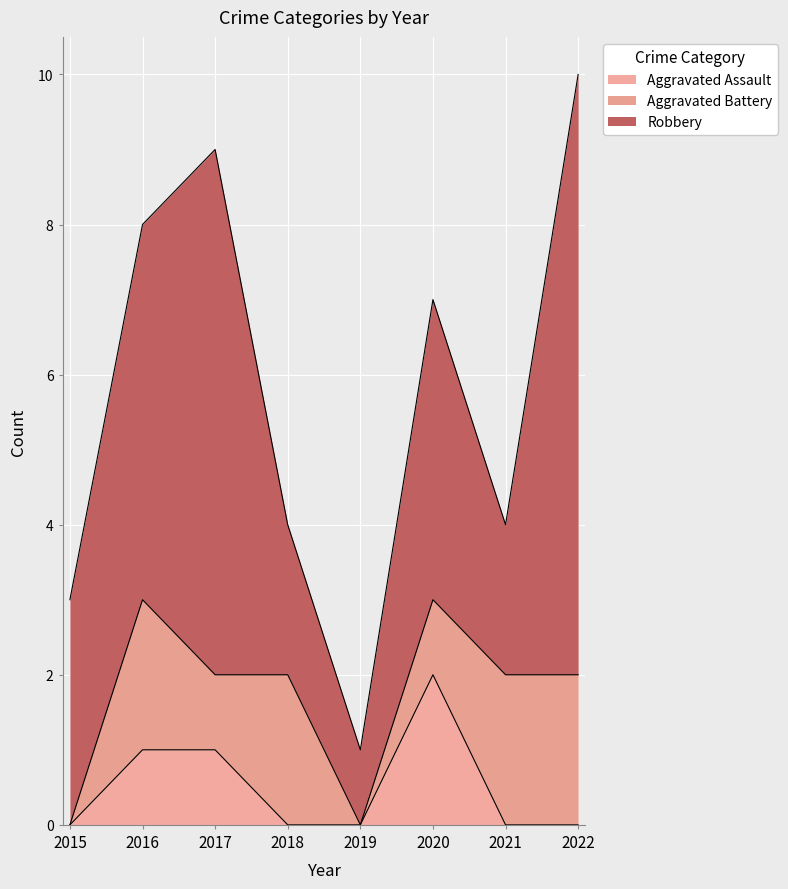

Is it true that Aggravated Battery equals 1 at 2019?

False